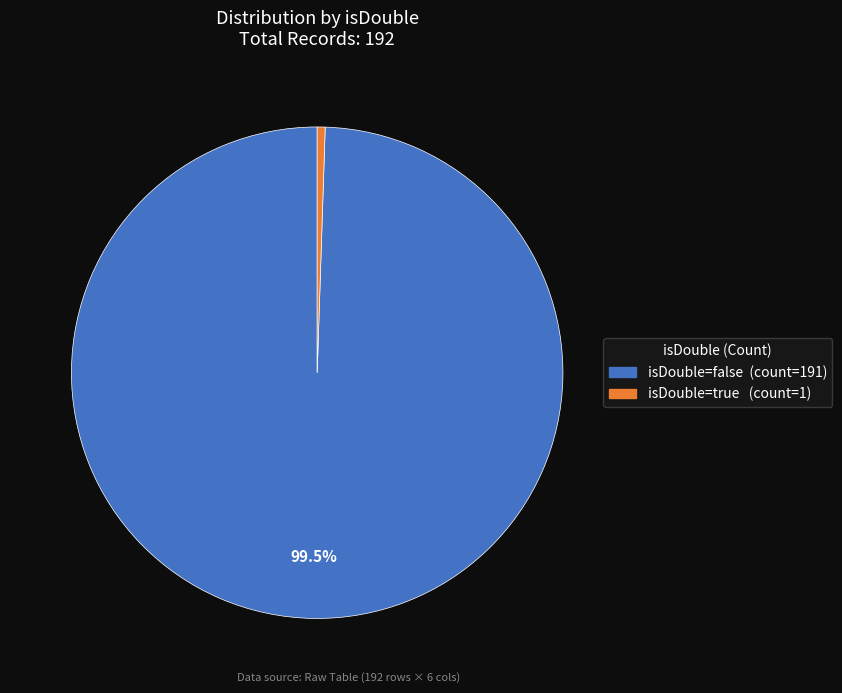

Is there a majority slice in this chart?

Yes